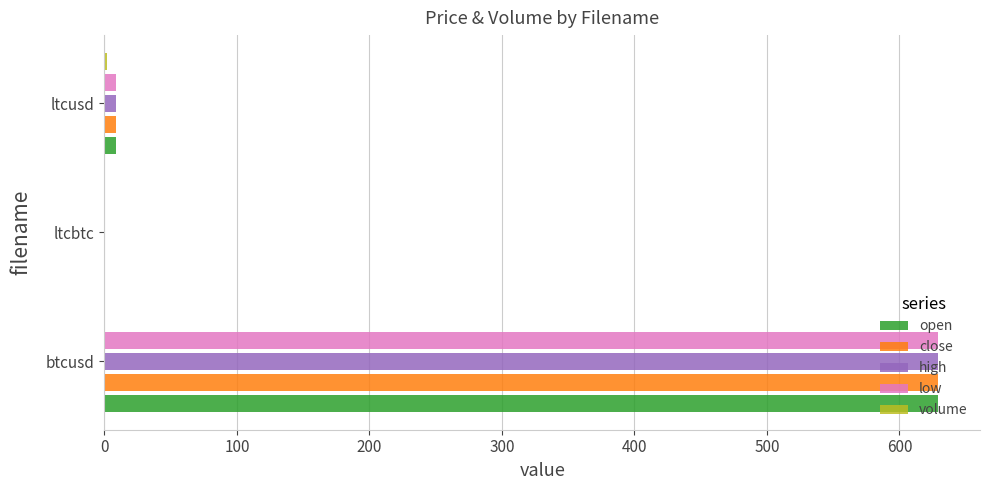

At which category is the sum across all series the highest?

btcusd